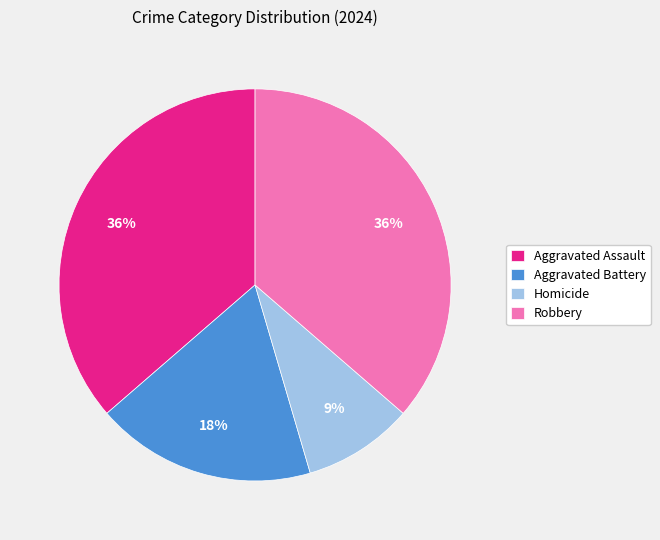

Approximately how many times larger is the value at Aggravated Battery compared to Homicide?

2.0